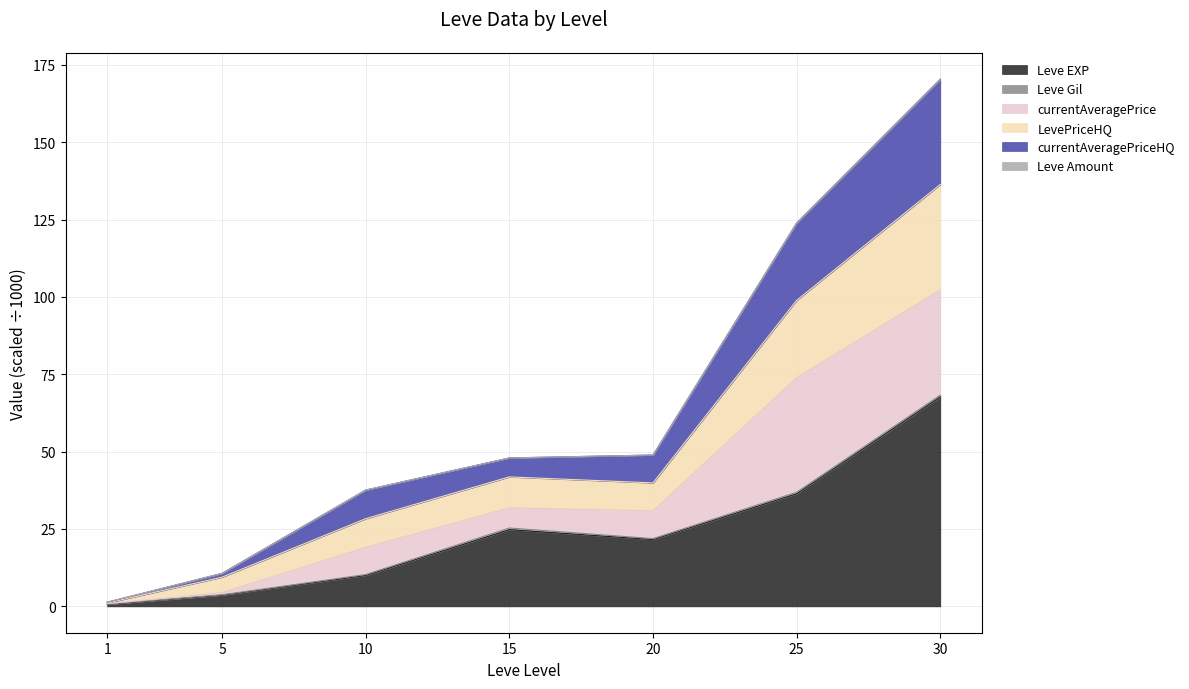

True or false: LevePriceHQ has a value of 1.3 at 1.

True